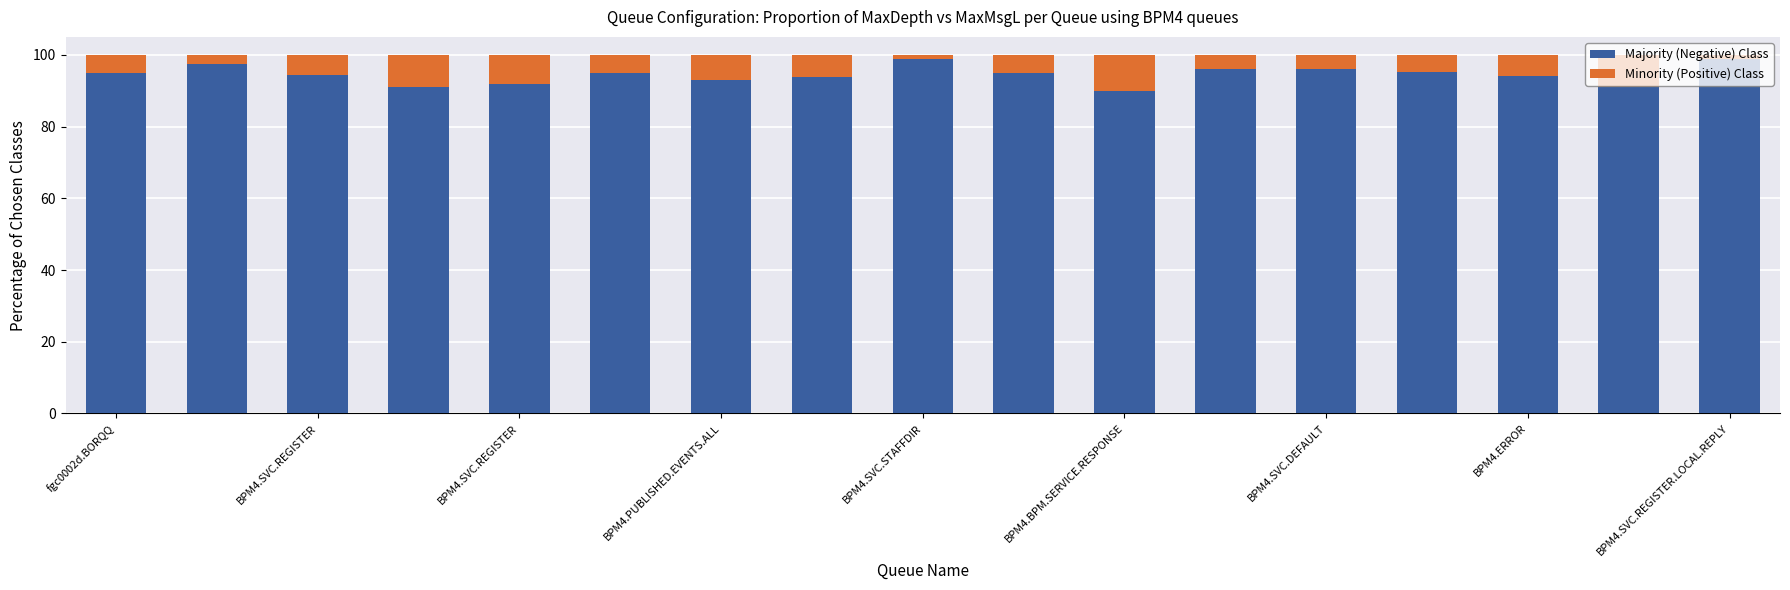

What is the minimum value for Majority (Negative) Class?

90.0